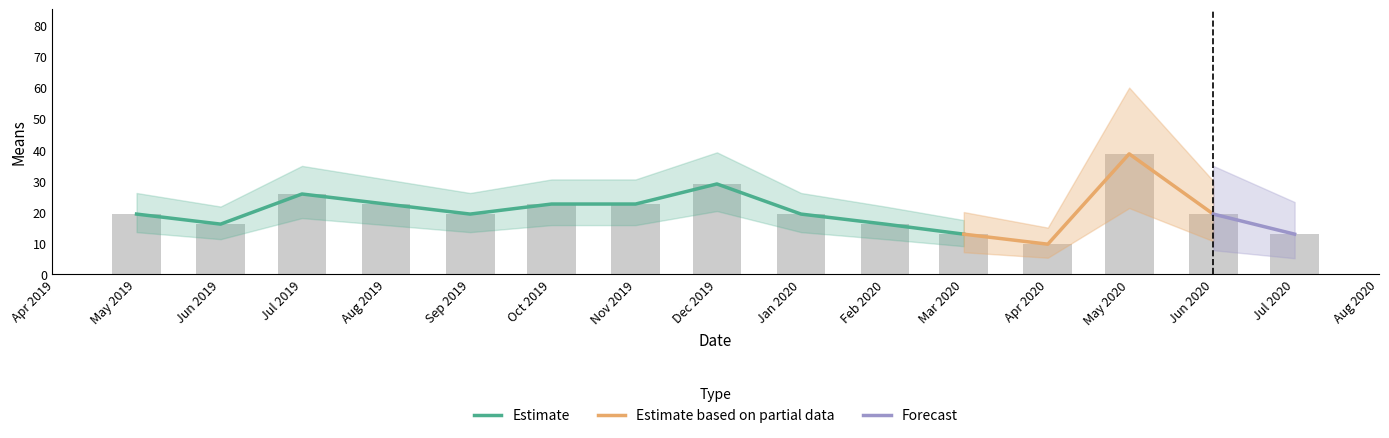

The chart shows a value of 22.6 at Aug 2019. True or false?

True